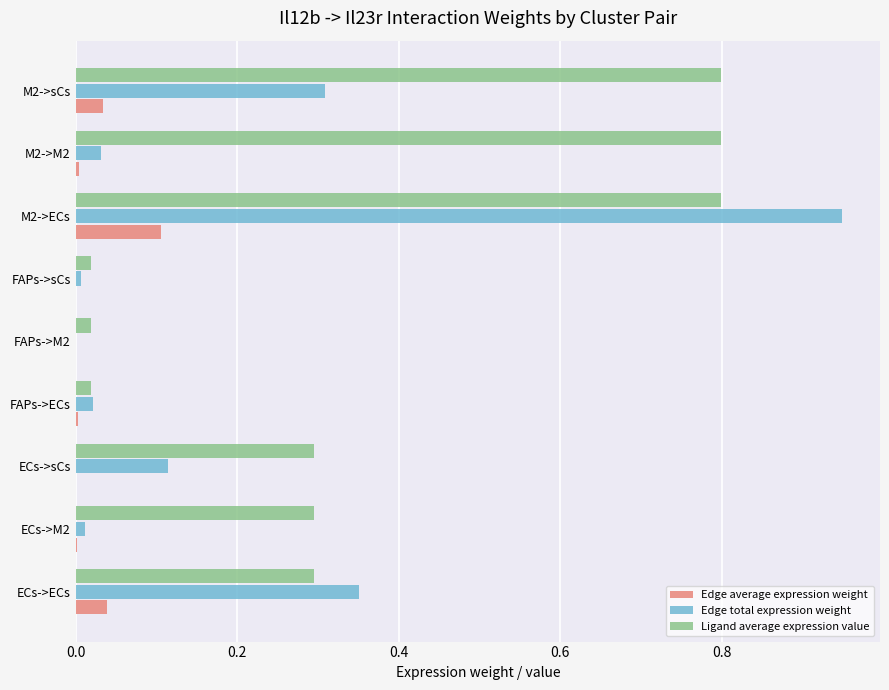

Which series has the largest range (max minus min)?

Edge total expression weight